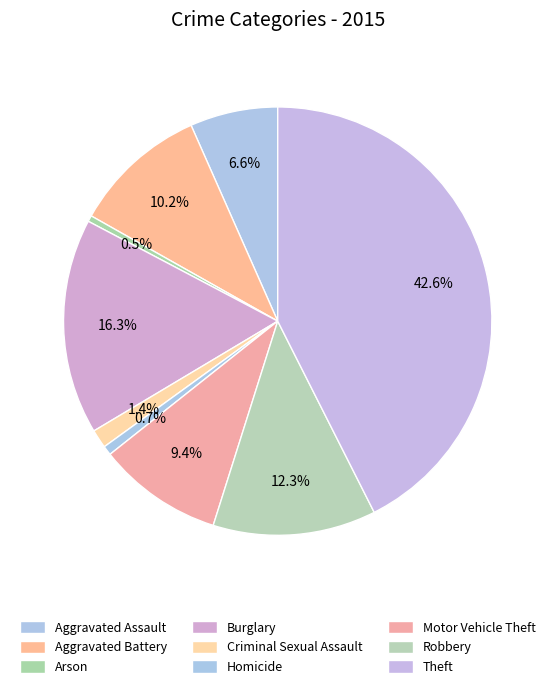

Count the number of slices in the pie.

9